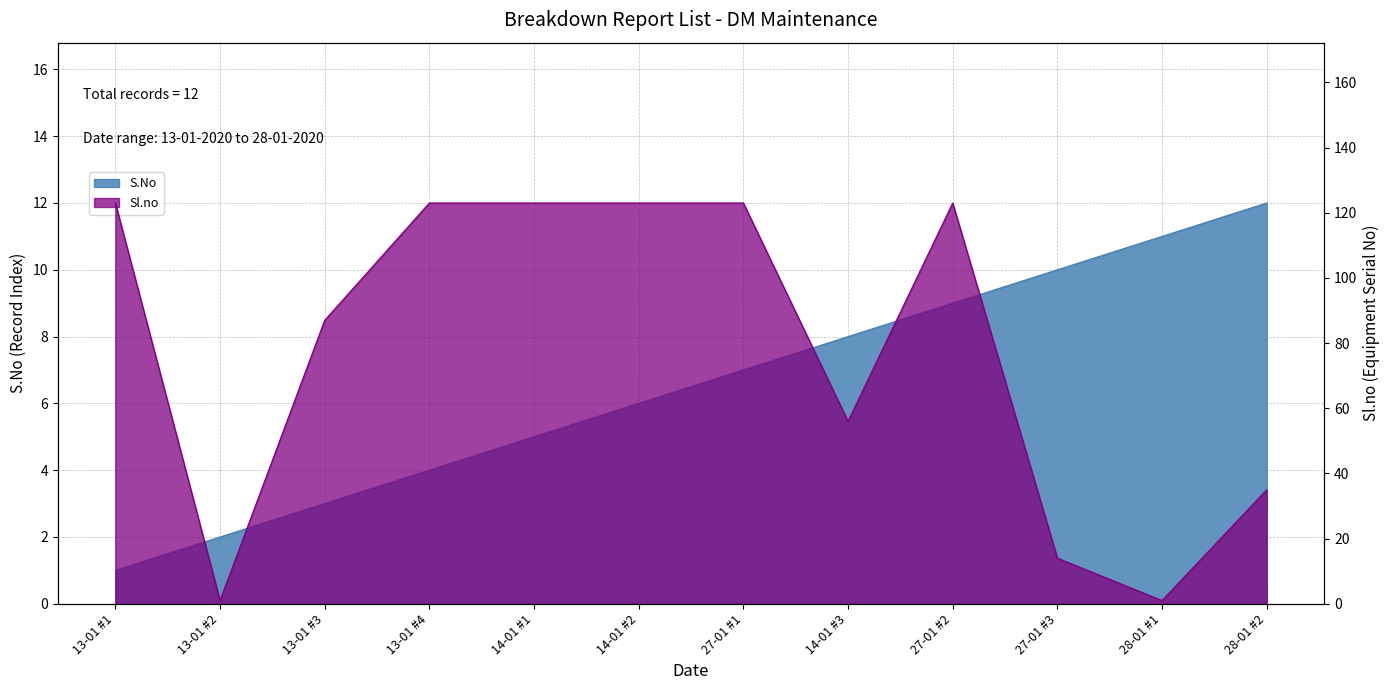

Which series has the largest range (max minus min)?

Sl.no